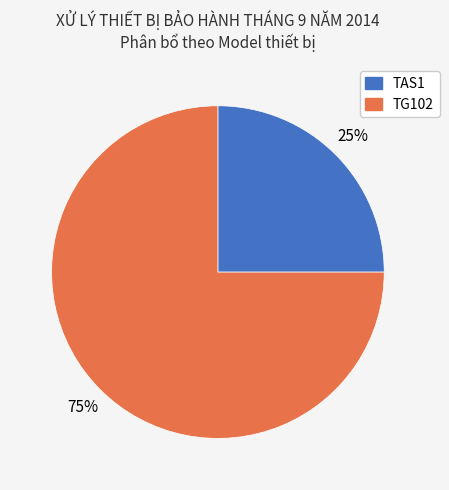

Approximately how many times larger is the value at TG102 compared to TAS1?

3.0